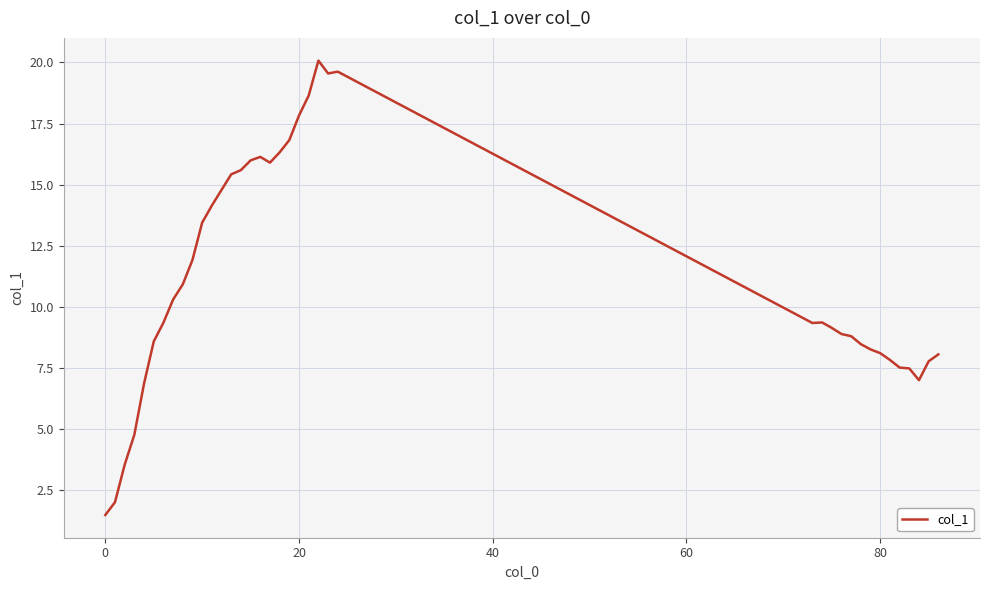

What is the greatest value displayed?

20.1